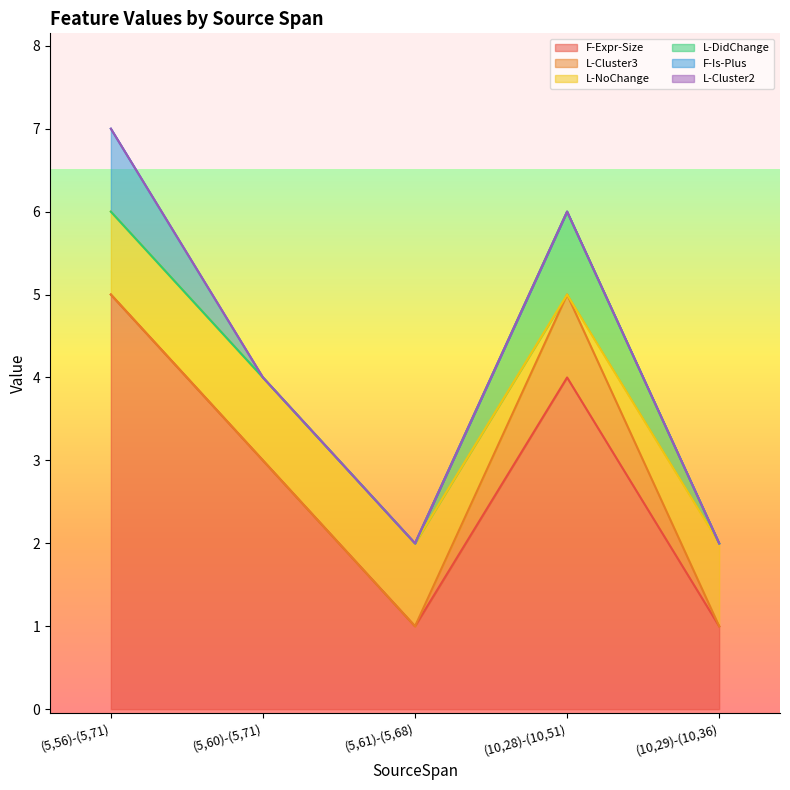

What is the sum of all F-Expr-Size values?

14